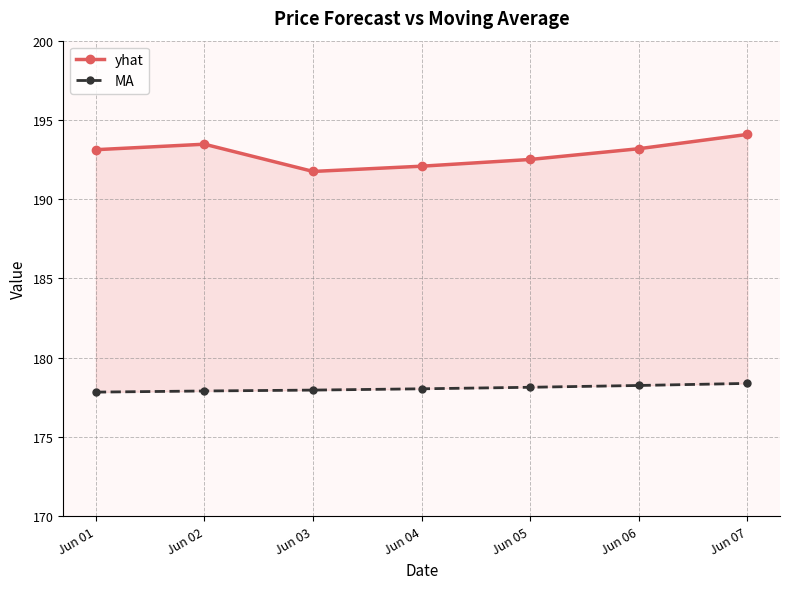

True or false: yhat has a value of 194.1 at Jun 07.

True